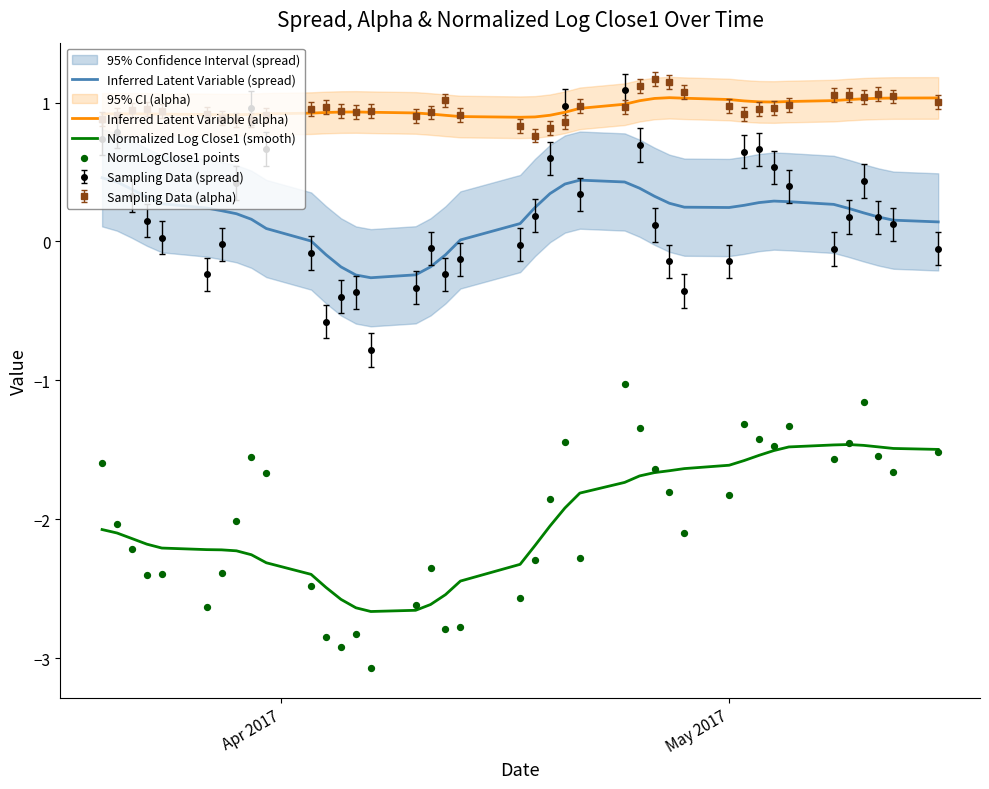

True or false: Normalized Log Close1 (smooth) and Inferred Latent Variable (spread) cross at least once.

False